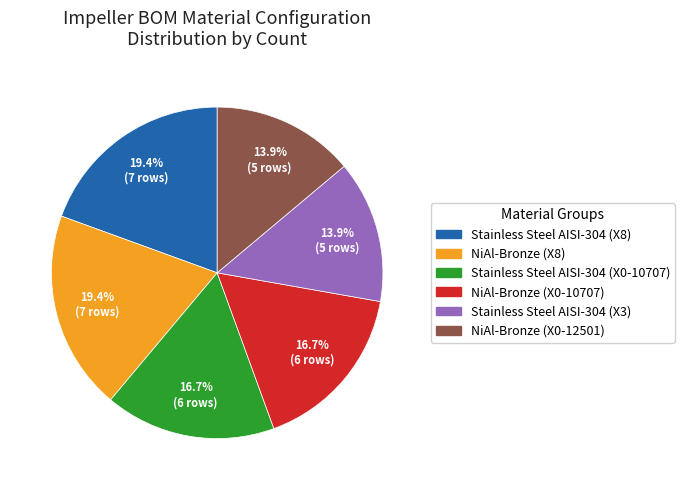

To the nearest percent, what is the average slice percentage?

17%